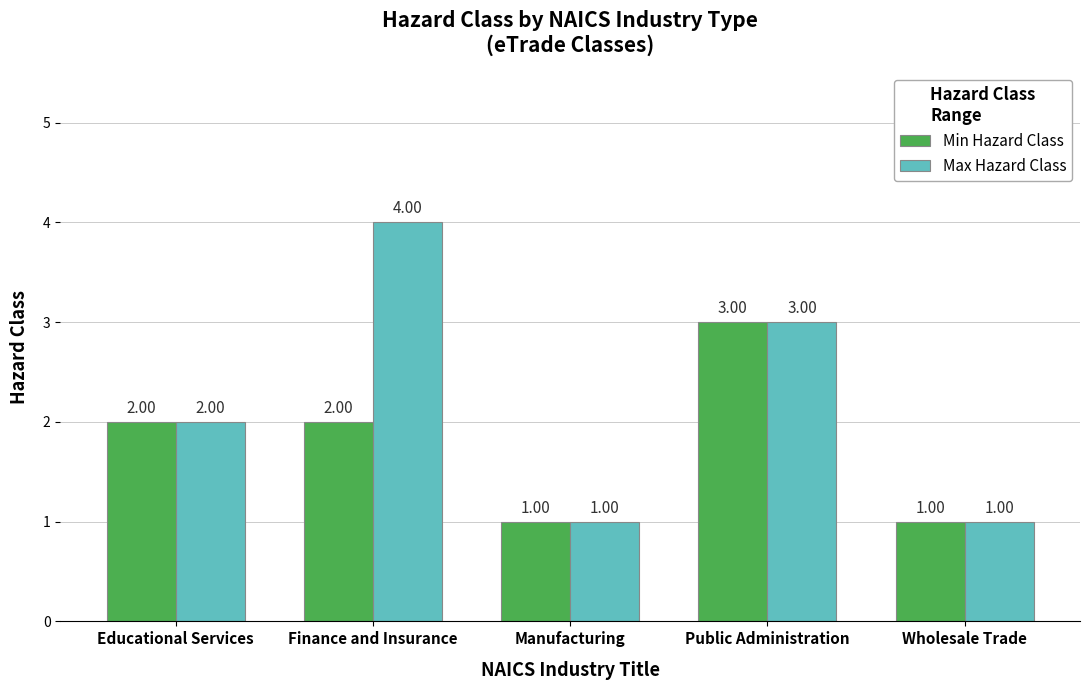

Which series has the largest total across all categories?

Max Hazard Class